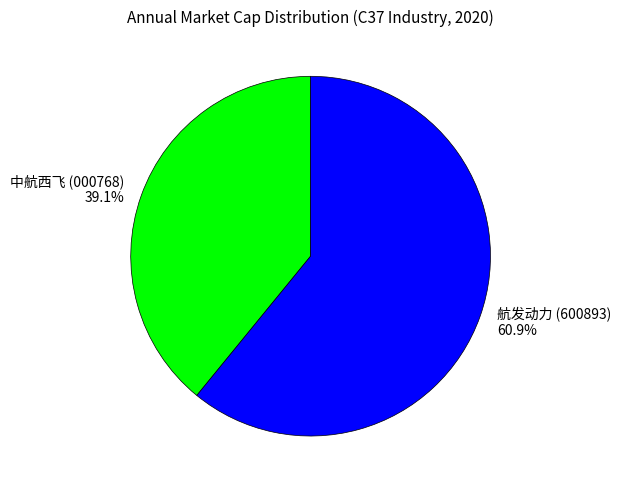

Is 航发动力 (600893) the majority of the pie?

Yes